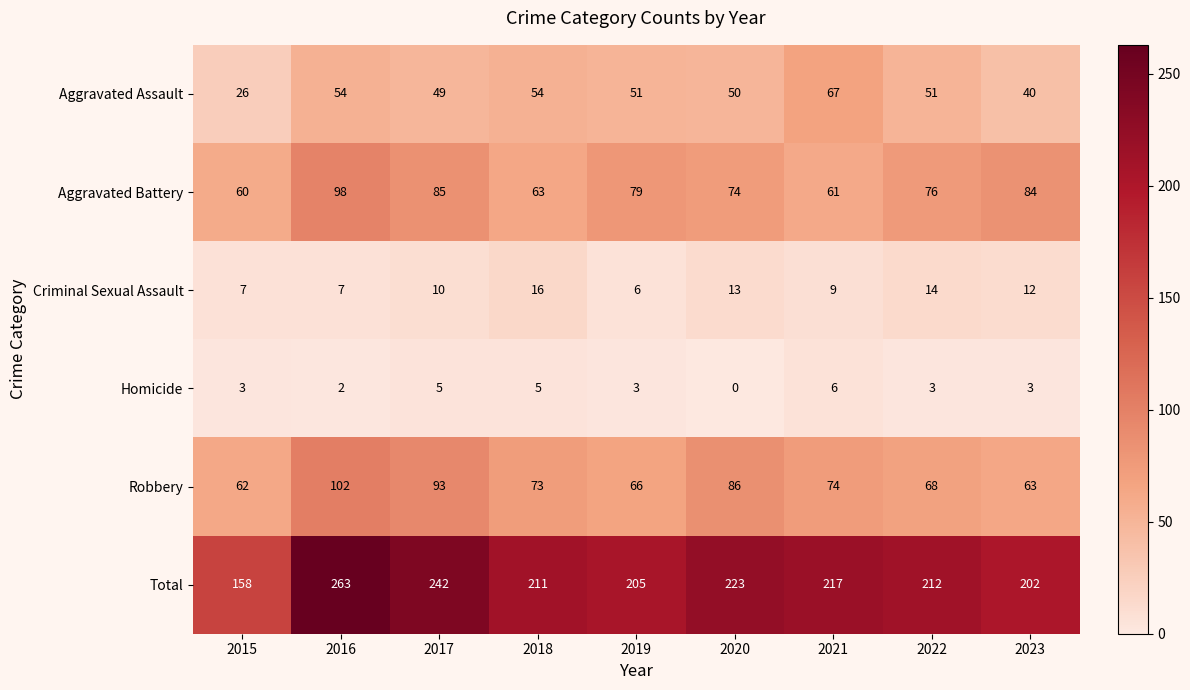

What is the total value across all series at 2022?

424